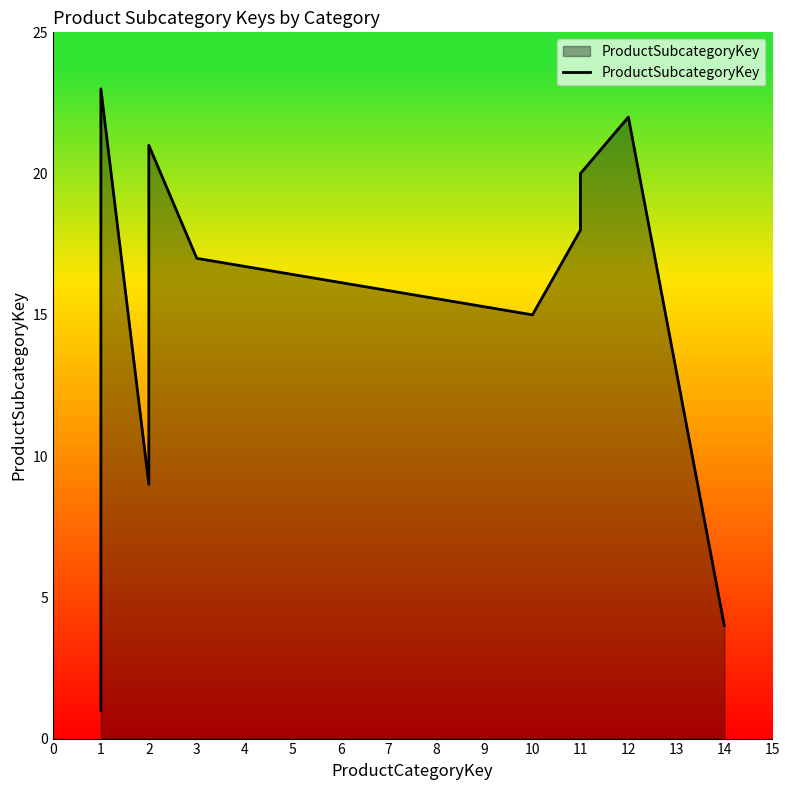

Between 4 and 11, which is larger?

11